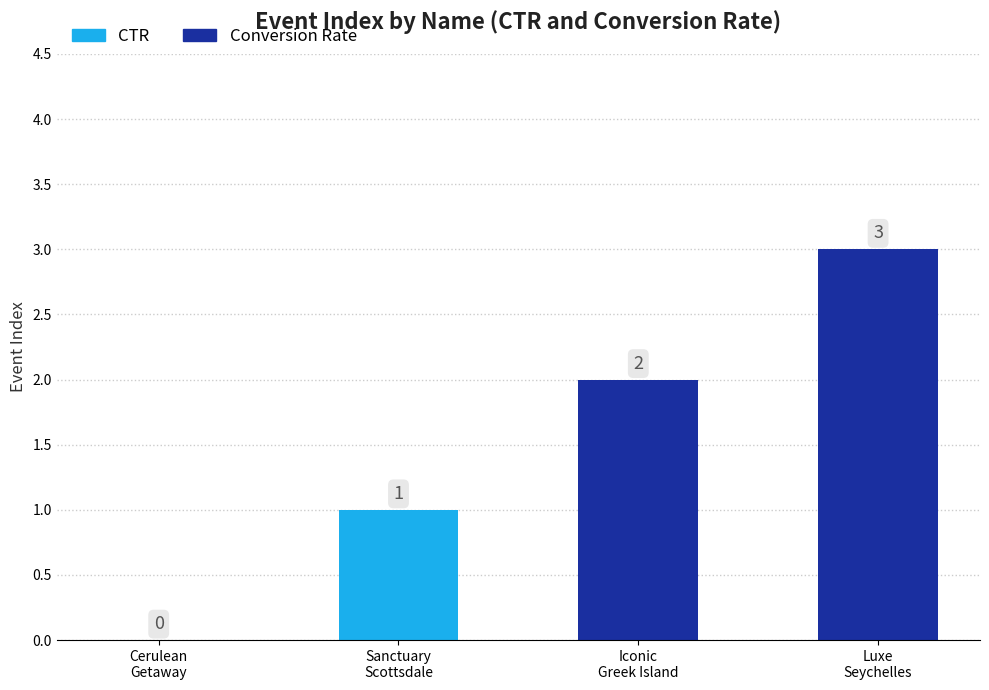

Count the Conversion Rate values in the range 2 to 3.

2